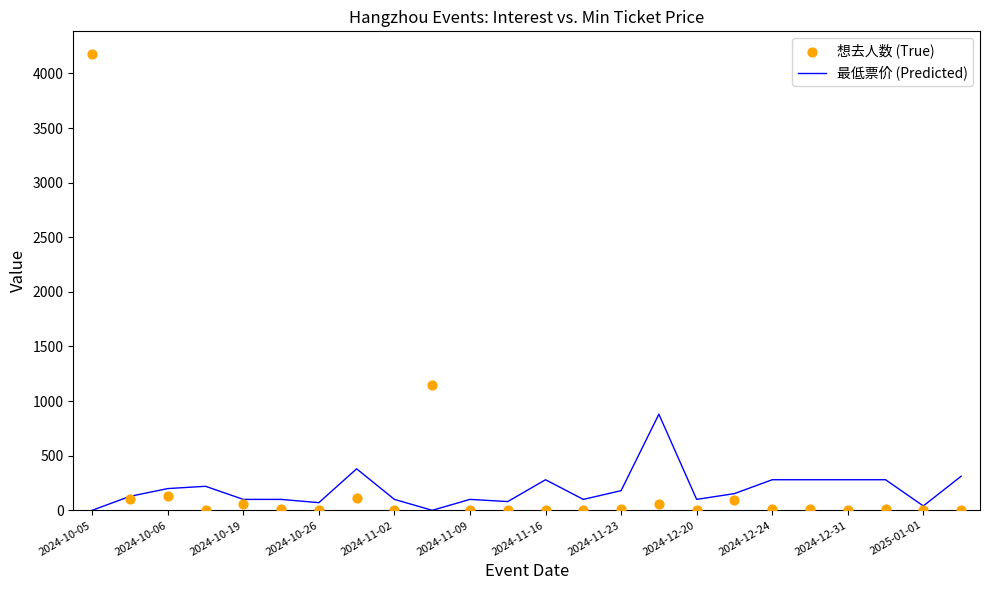

Which series reaches the maximum Y coordinate?

想去人数 (True)